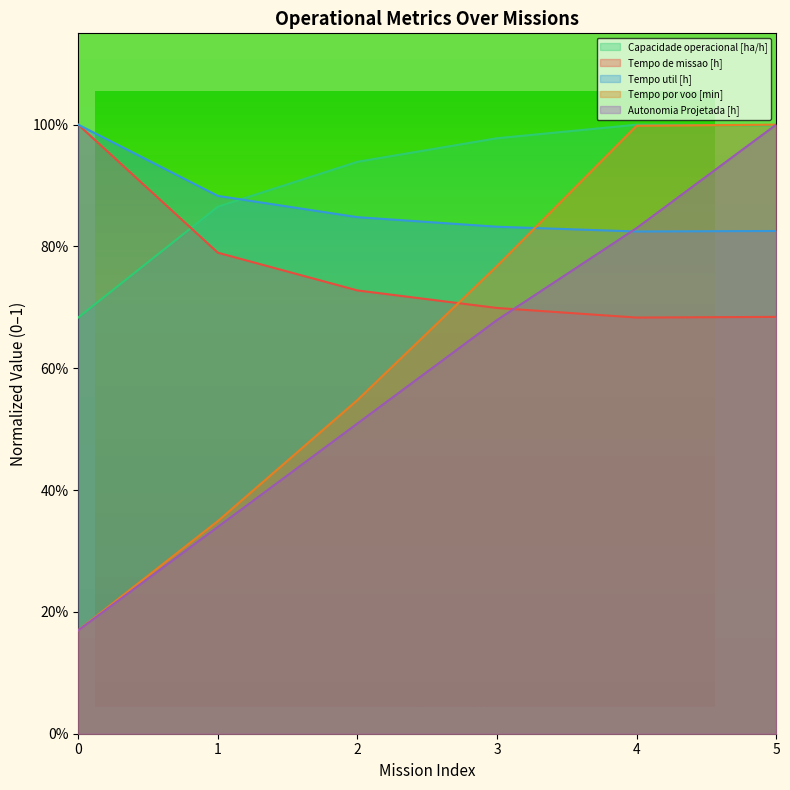

What are all the series names shown in the legend?

Capacidade operacional [ha/h], Tempo de missao [h], Tempo util [h], Tempo por voo [min], Autonomia Projetada [h]